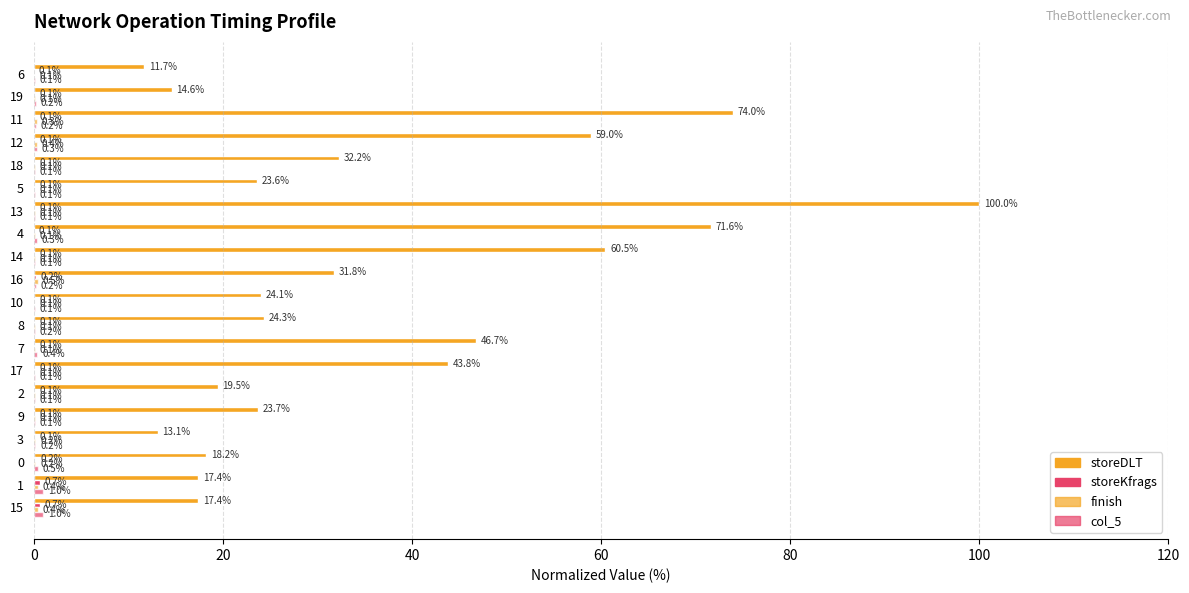

At how many categories does at least one series exceed 83?

1